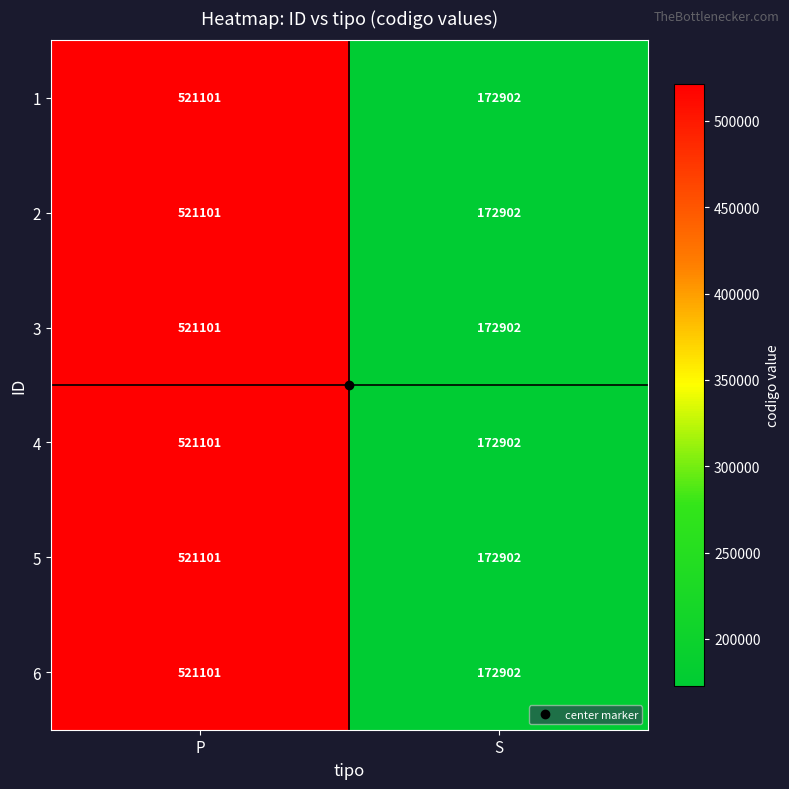

What is the total value across all series at P?

3126606